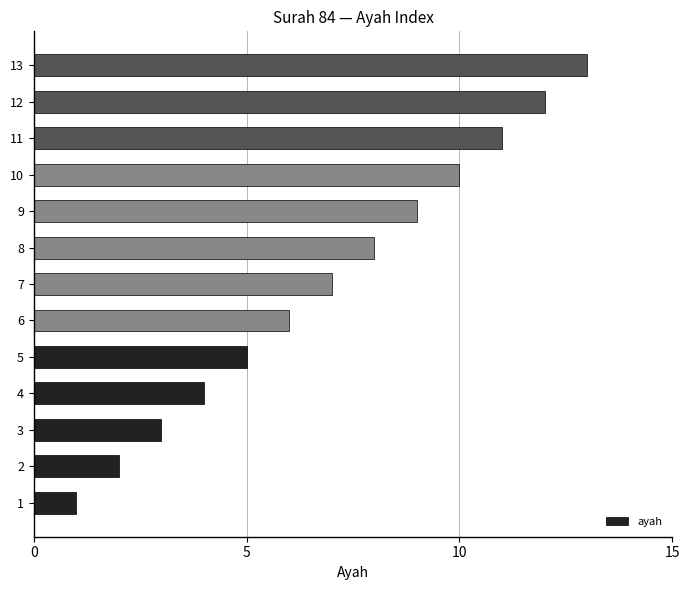

What is the change in value from 6 to 10?

+4